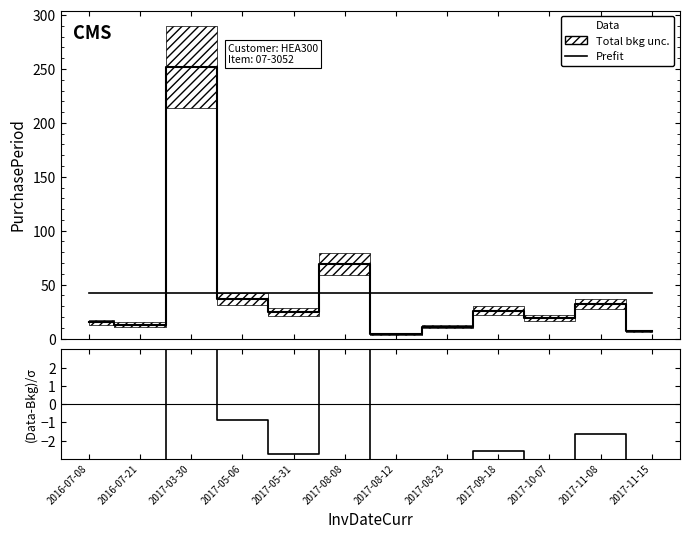

Reading left to right, transcribe all the data shown in this chart.

Prefit: 42.5	42.5	42.5	42.5	42.5	42.5	42.5	42.5	42.5	42.5	42.5	42.5
Data: 15.0	13.0	252.0	37.0	25.0	69.0	4.0	11.0	26.0	19.0	32.0	7.0
(Data-Bkg)/σ: -4.3	-4.6	32.9	-0.9	-2.7	4.2	-6.0	-4.9	-2.6	-3.7	-1.6	-5.6